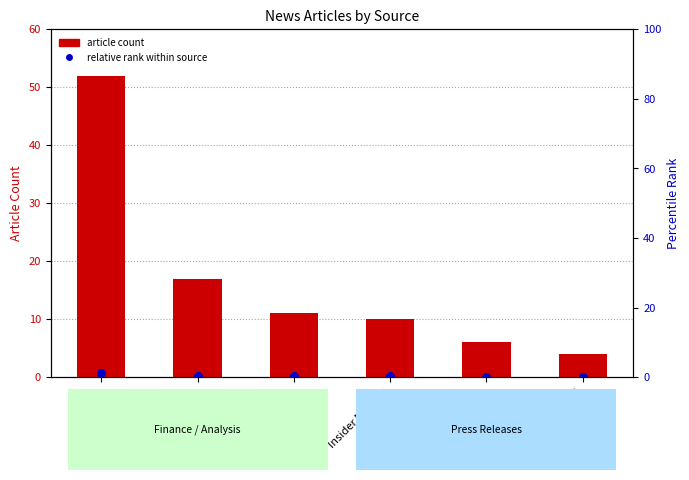

What is the total value across all series at Insider Monkey?

10.2